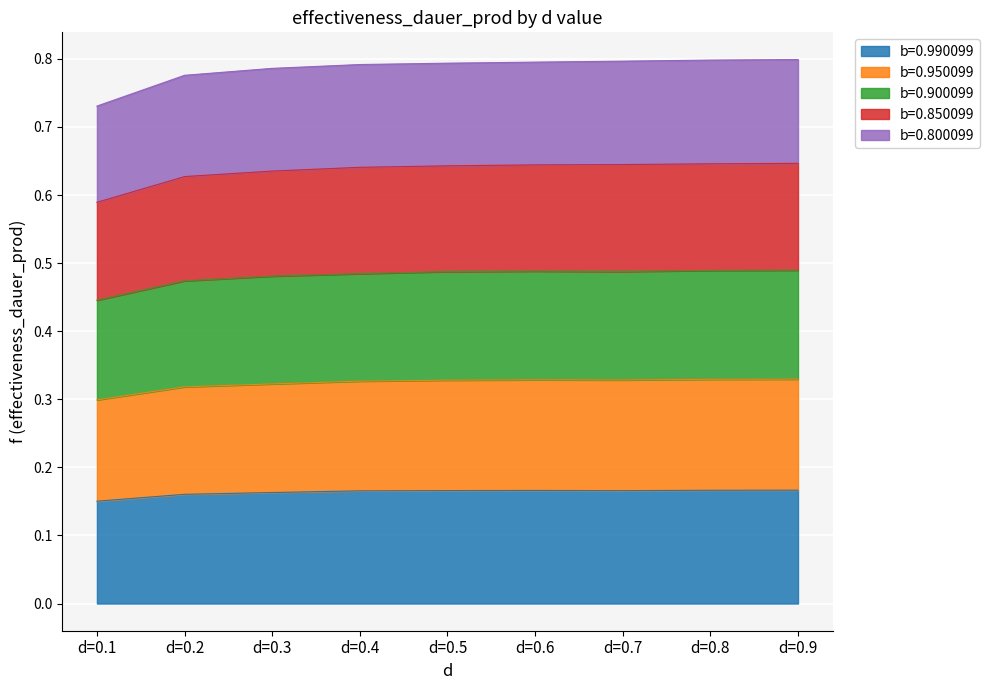

What is the total value across all series at d=0.9?

0.8